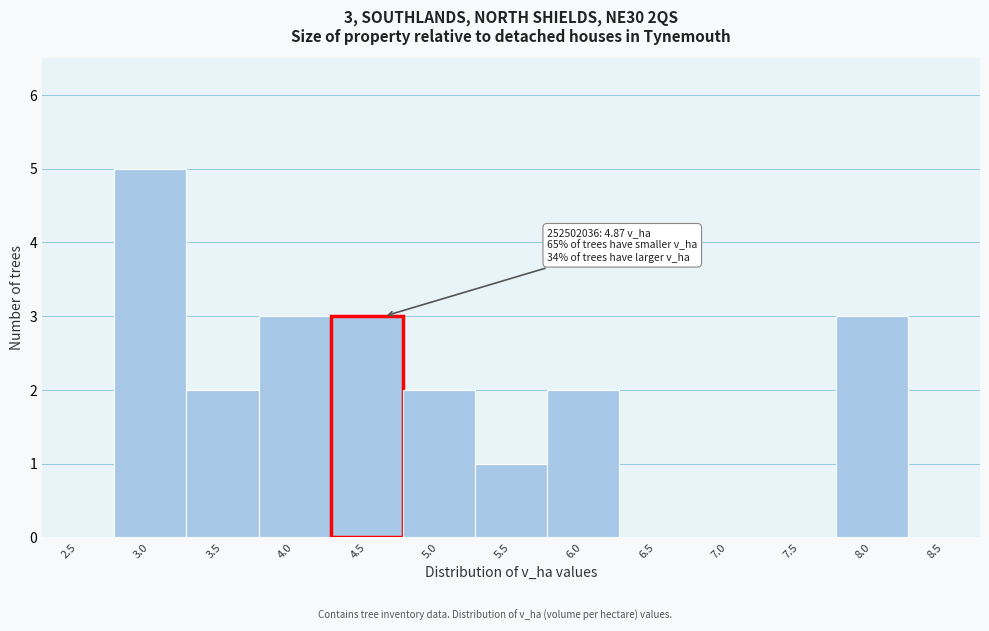

Reading left to right, extract all data points from this chart.

2.5=0	3.0=5	3.5=2	4.0=3	4.5=3	5.0=2	5.5=1	6.0=2	6.5=0	7.0=0	7.5=0	8.0=3	8.5=0